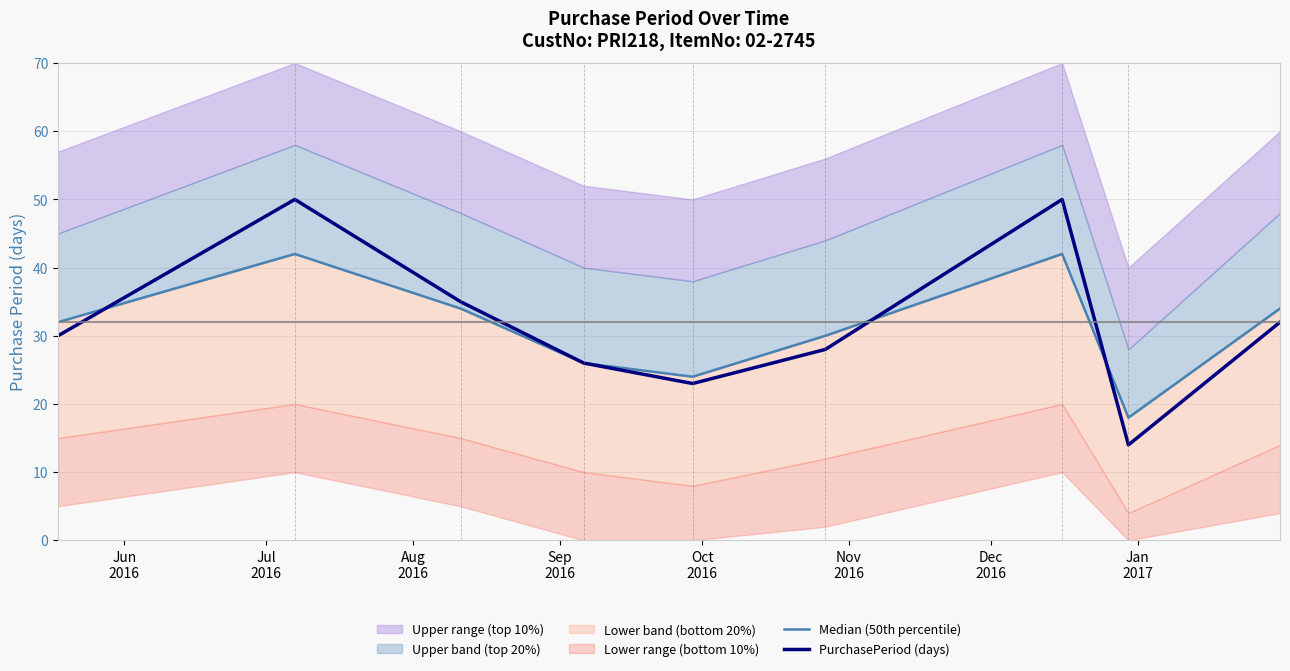

How many times do PurchasePeriod (days) and Median (50th percentile) cross each other?

3